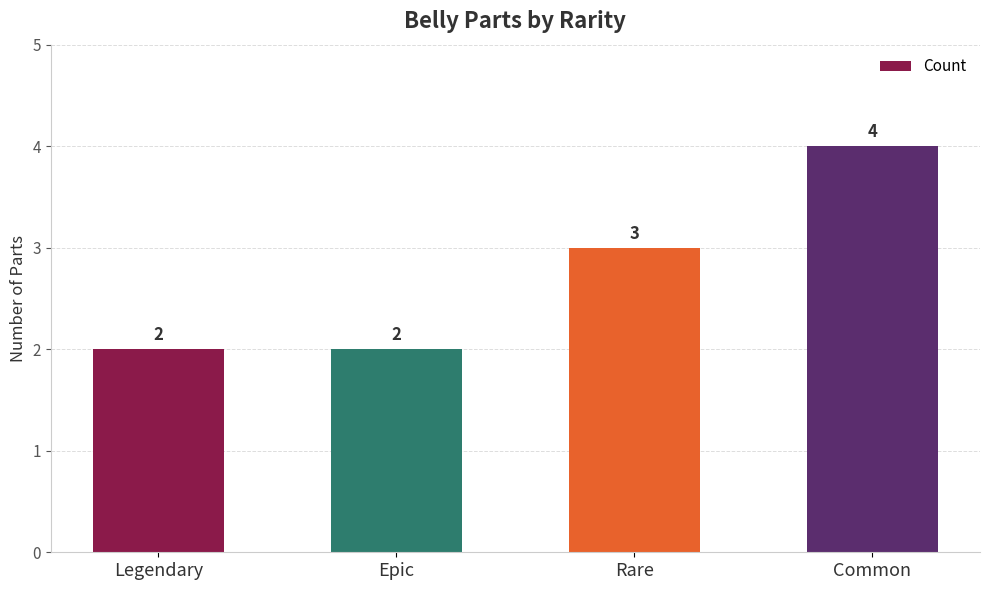

Which category has the highest value across all series?

Common